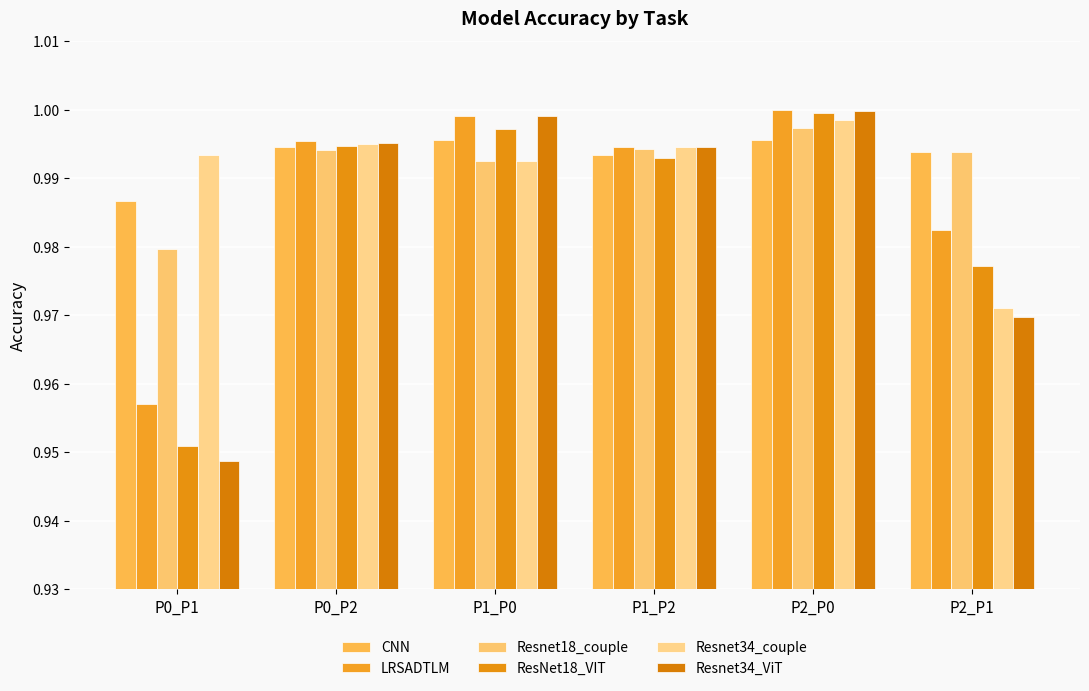

What is the value of the ResNet18_VIT bar at the 3rd from the left?

1.0